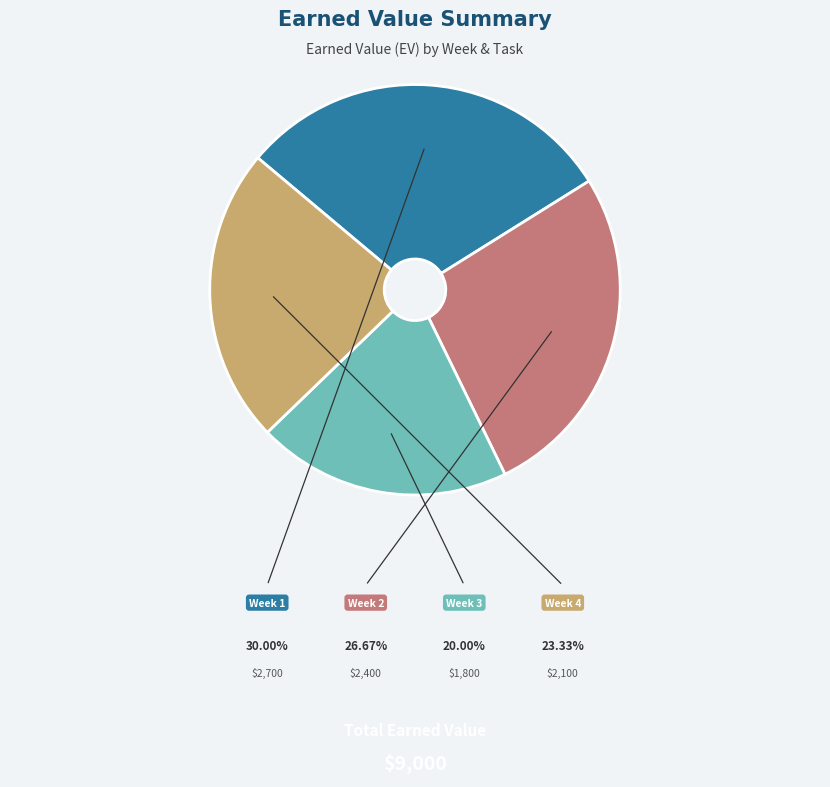

Is there any slice that represents more than half of the pie?

No